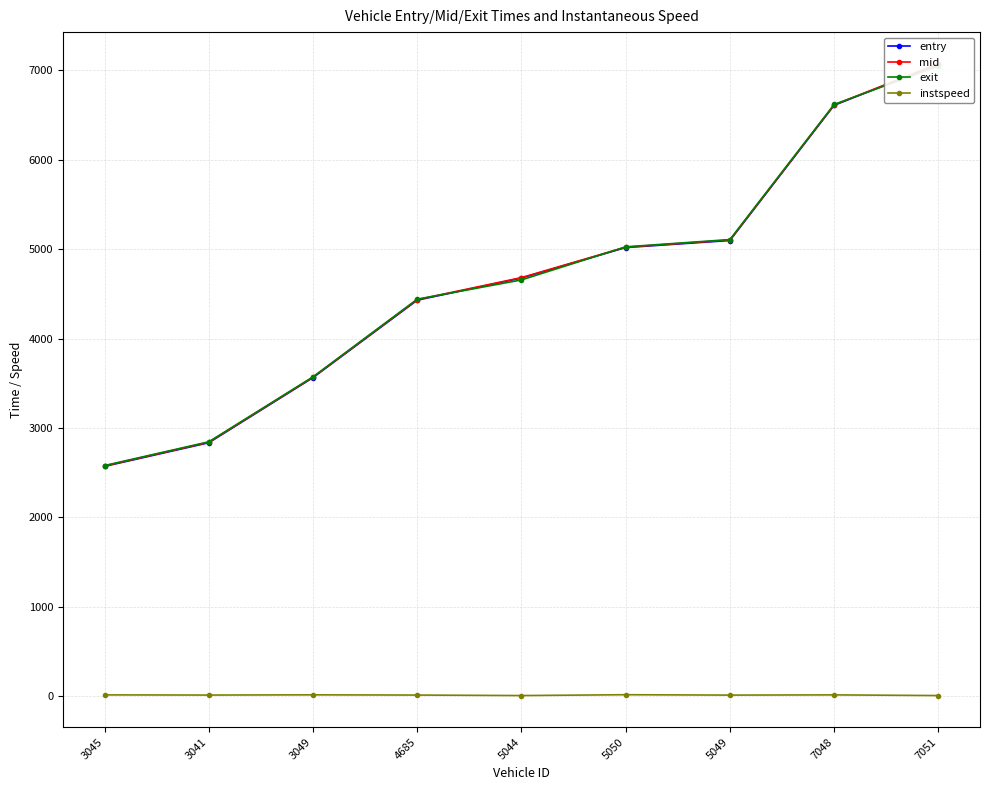

Where is the first local maximum for instspeed?

3049